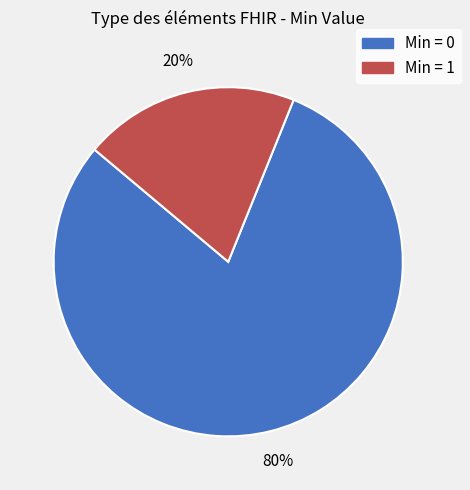

To the nearest percent, what is the average slice percentage?

50%